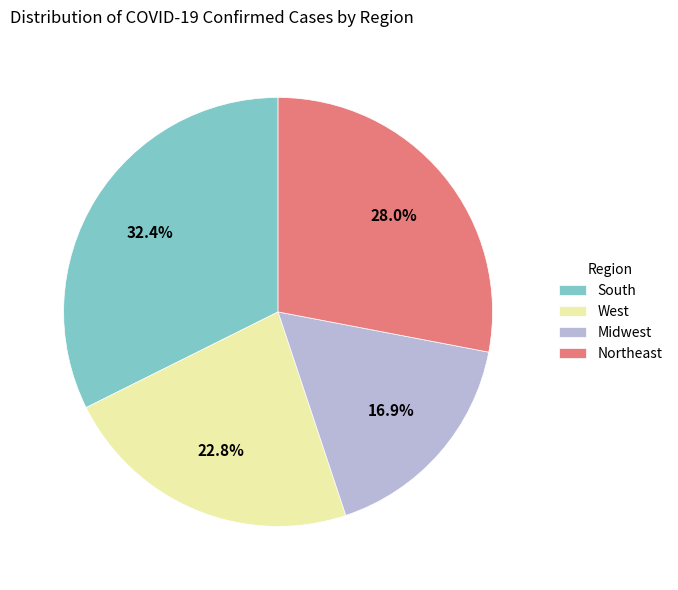

How much of the chart is everything except Midwest?

83.1%